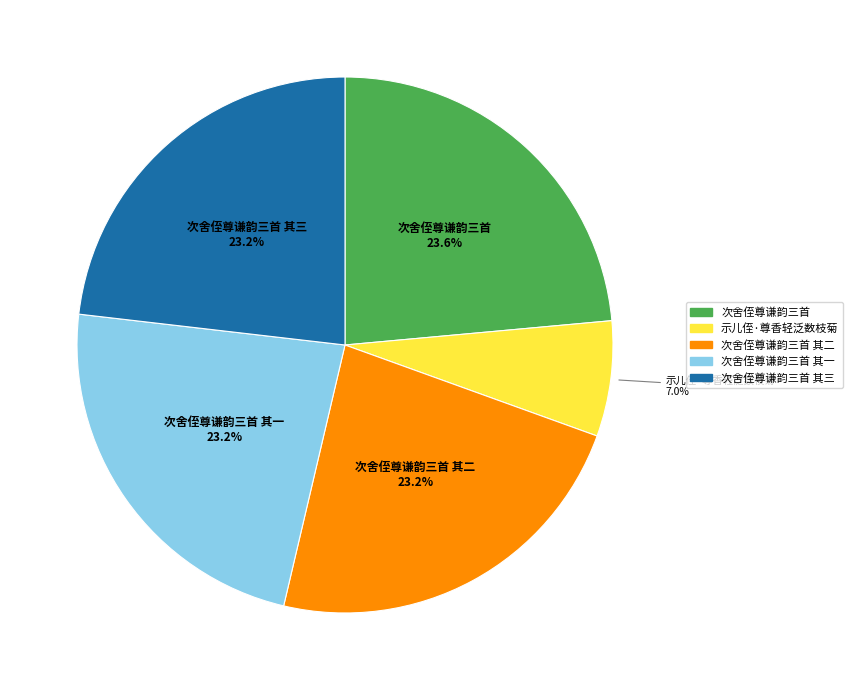

Does any single category account for the majority?

No